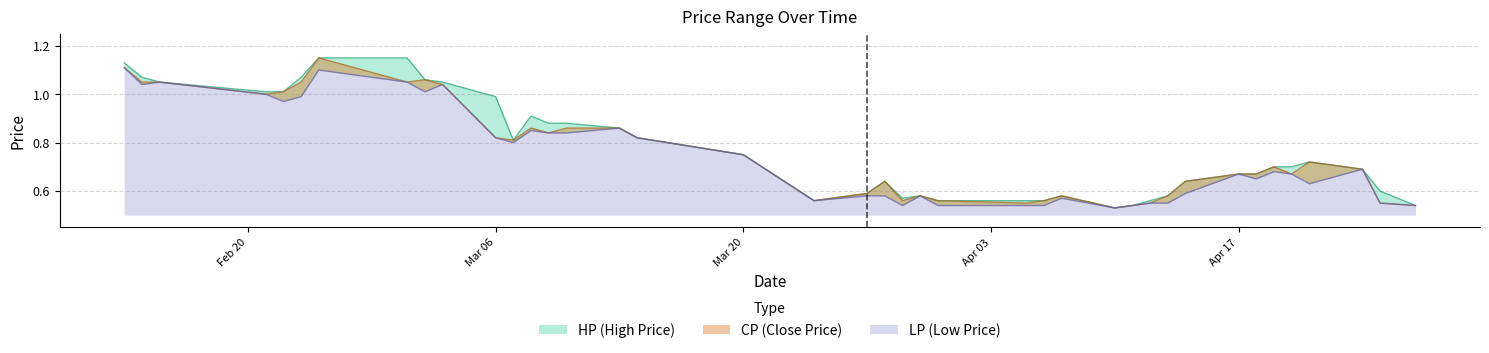

Which series has the largest total across all categories?

HP